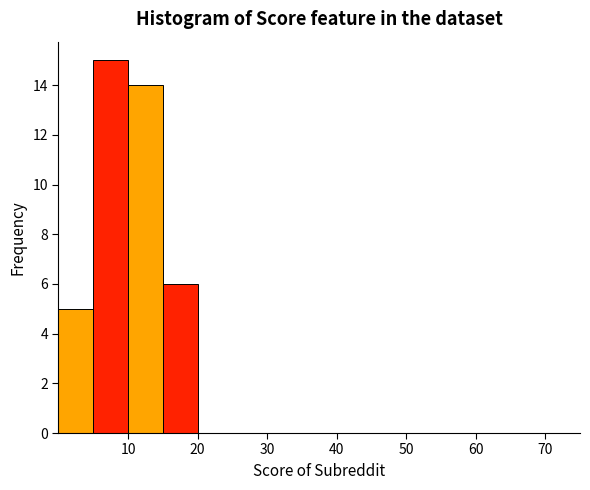

Reading left to right, transcribe this chart: for each bar, give the range it covers on the x-axis and its height. The values are not printed on the chart, so give them approximately, as read against the axis.

0 to 5: 5
5 to 10: 15
10 to 15: 14
15 to 20: 6
20 to 25: 0
25 to 30: 0
30 to 35: 0
35 to 40: 0
40 to 45: 0
45 to 50: 0
50 to 55: 0
55 to 60: 0
60 to 65: 0
65 to 70: 0
70 to 75: 0